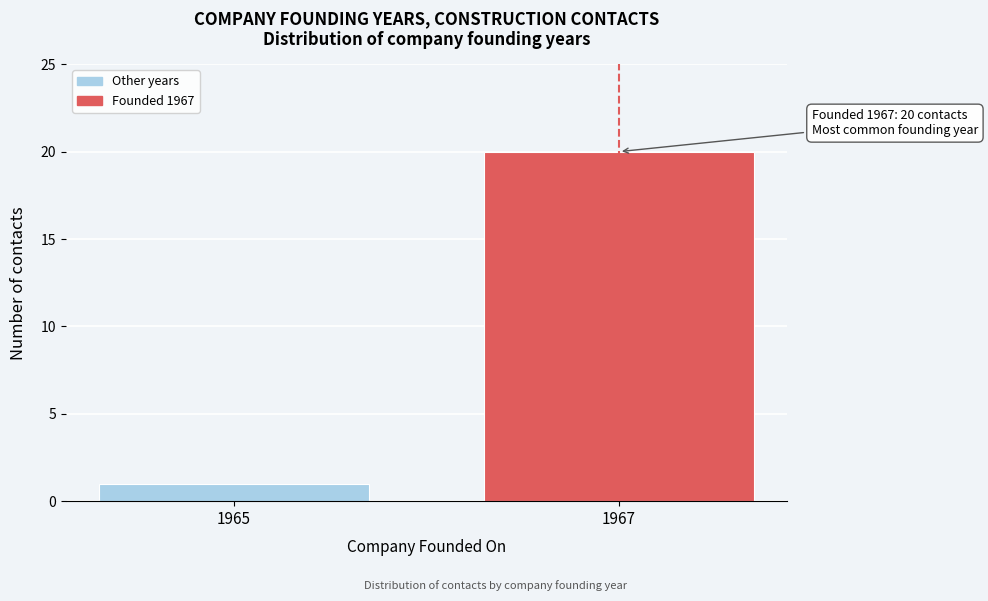

Reading left to right, extract all data points from this chart.

1	20